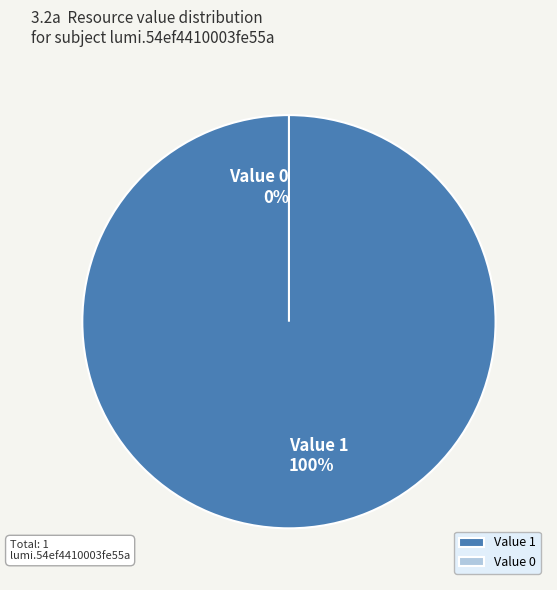

Rank the categories by value from lowest to highest.

0, 1